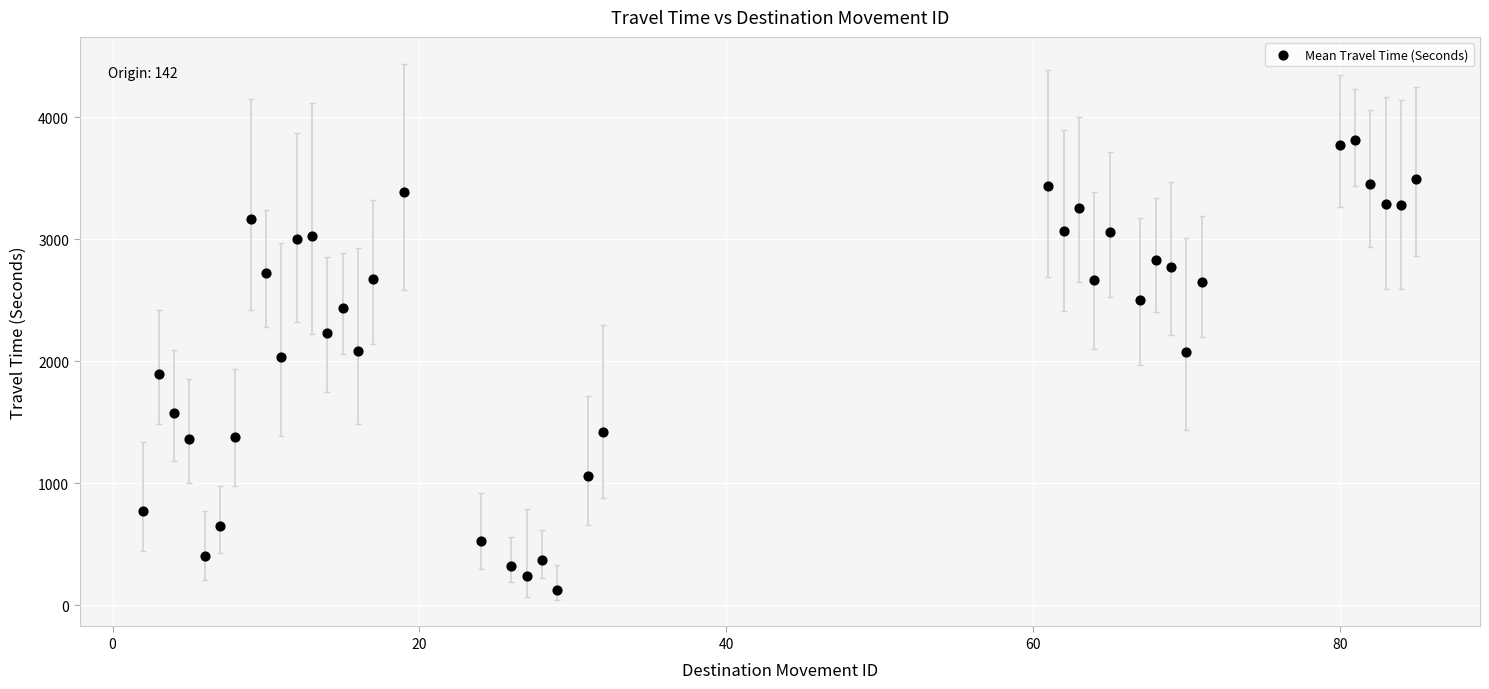

What is the range of Y values (max minus min)?

3686